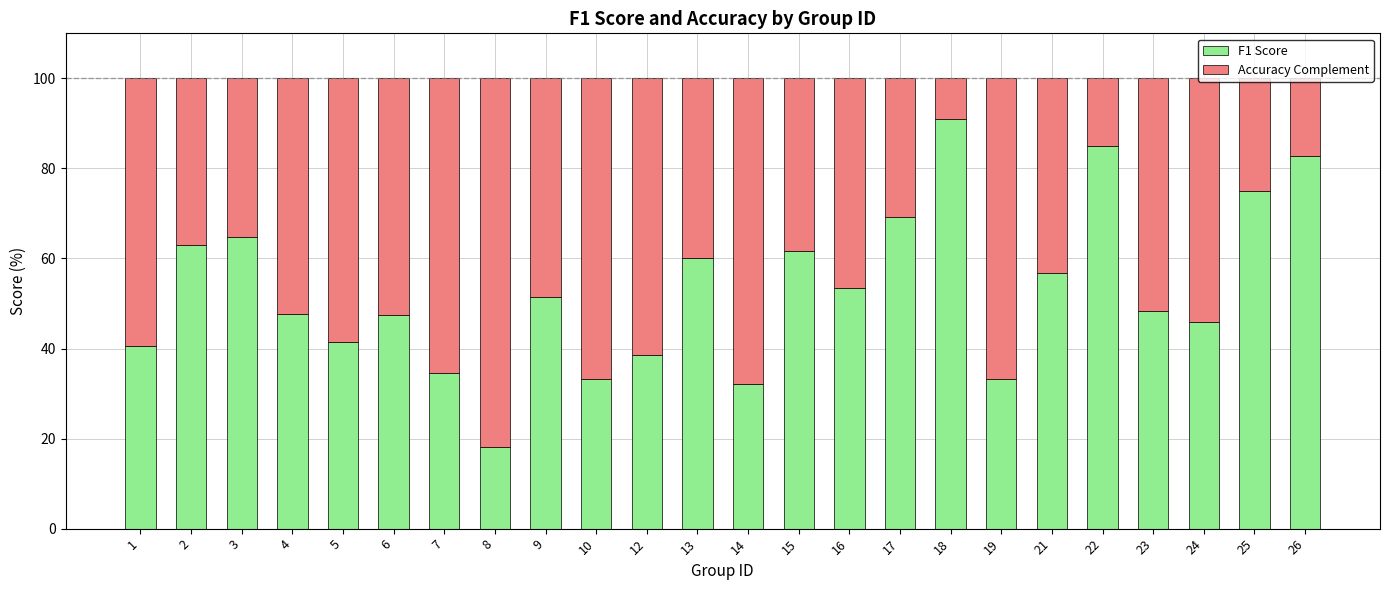

What is the maximum value for F1 Score?

90.9